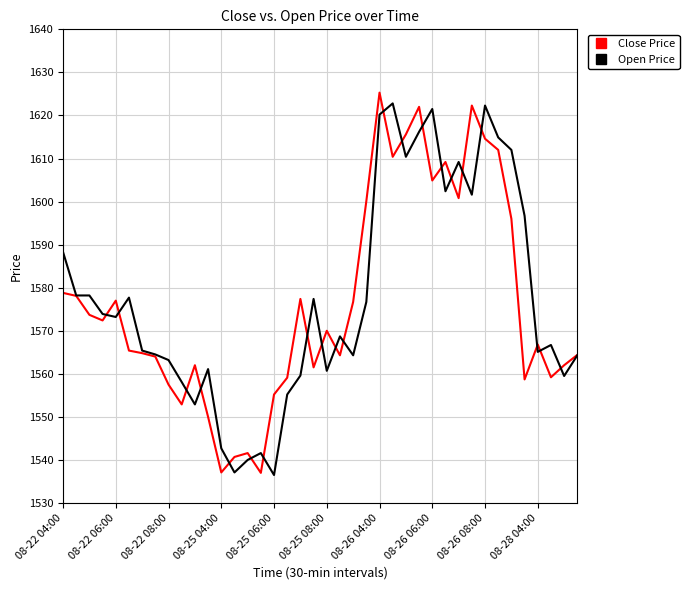

True or false: Close Price has more than 2 interior local peaks.

True